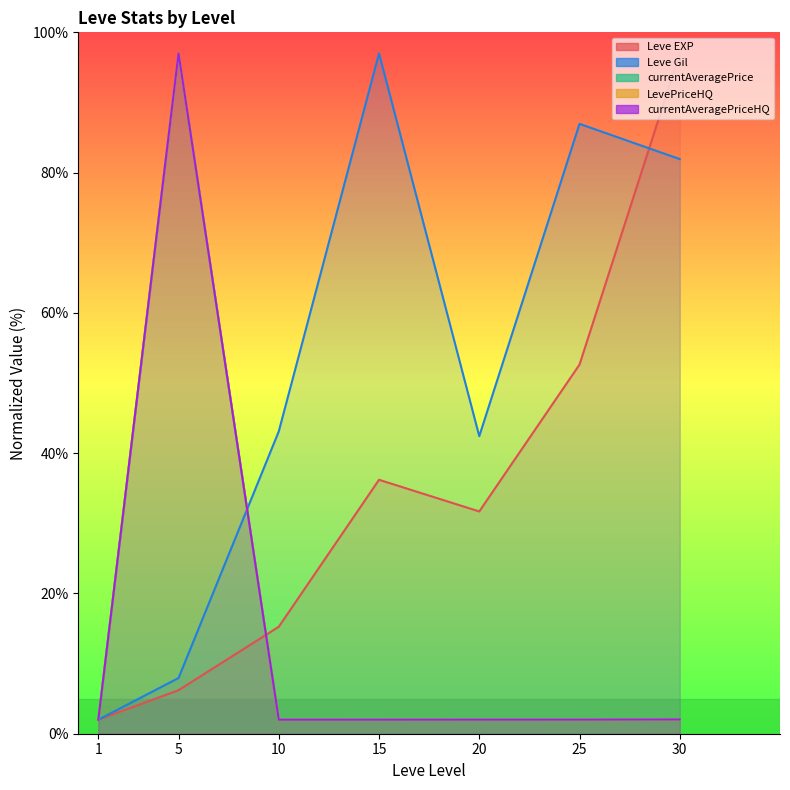

How many categories are shown in the chart?

7